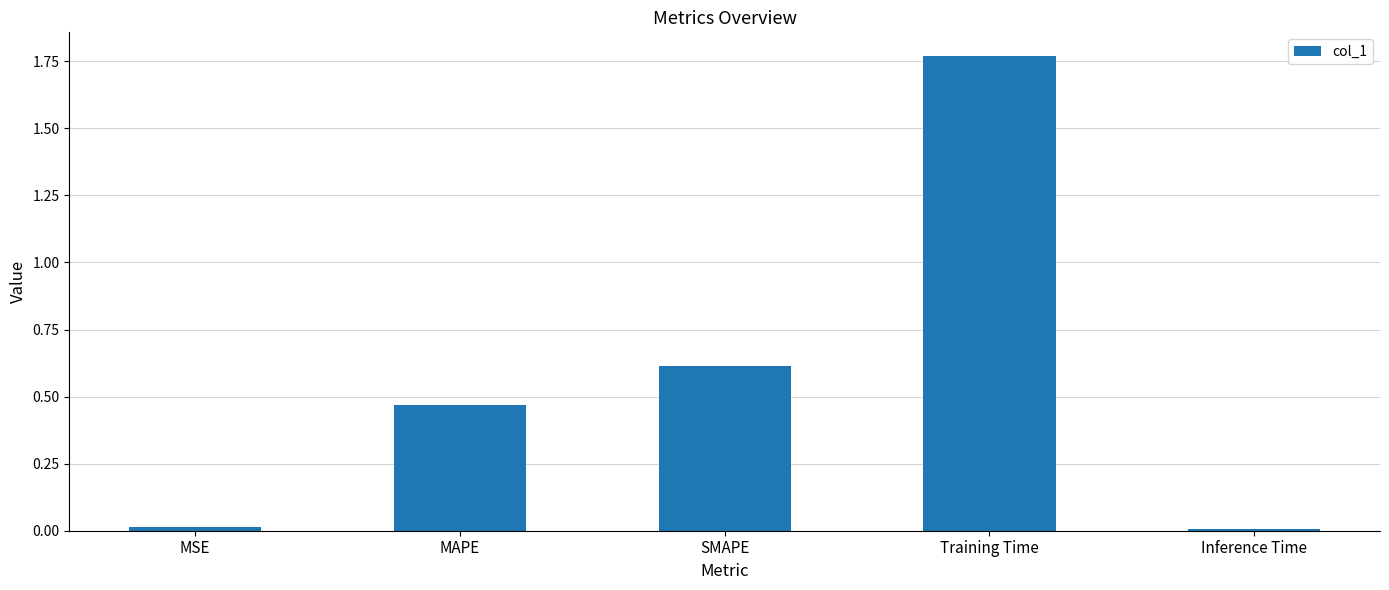

What is the sum of all values?

2.9